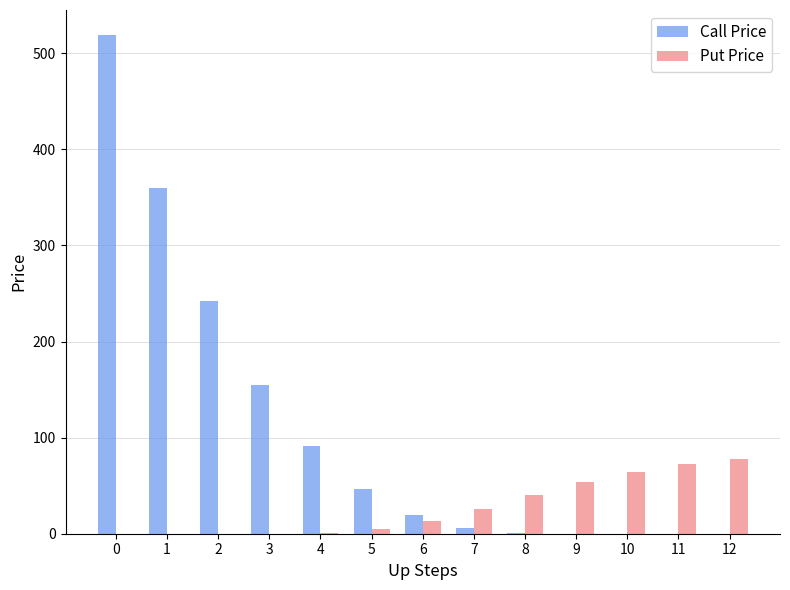

Is the value of Call Price at 7 greater than the value of Put Price at 12?

No